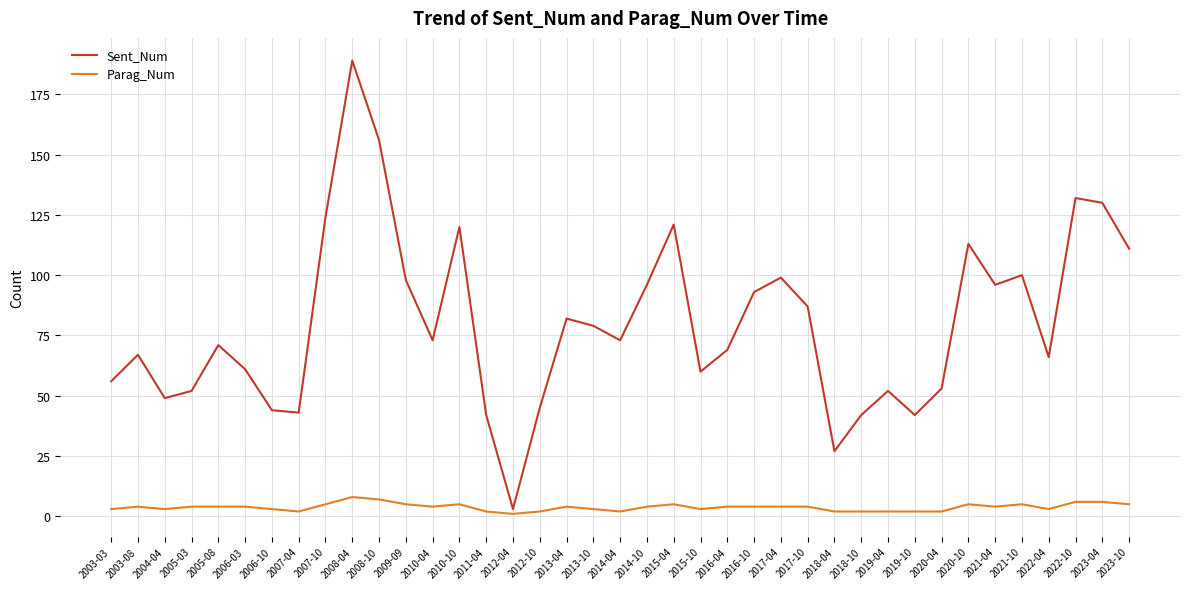

List the series in order of their overall mean, lowest first.

Parag_Num, Sent_Num